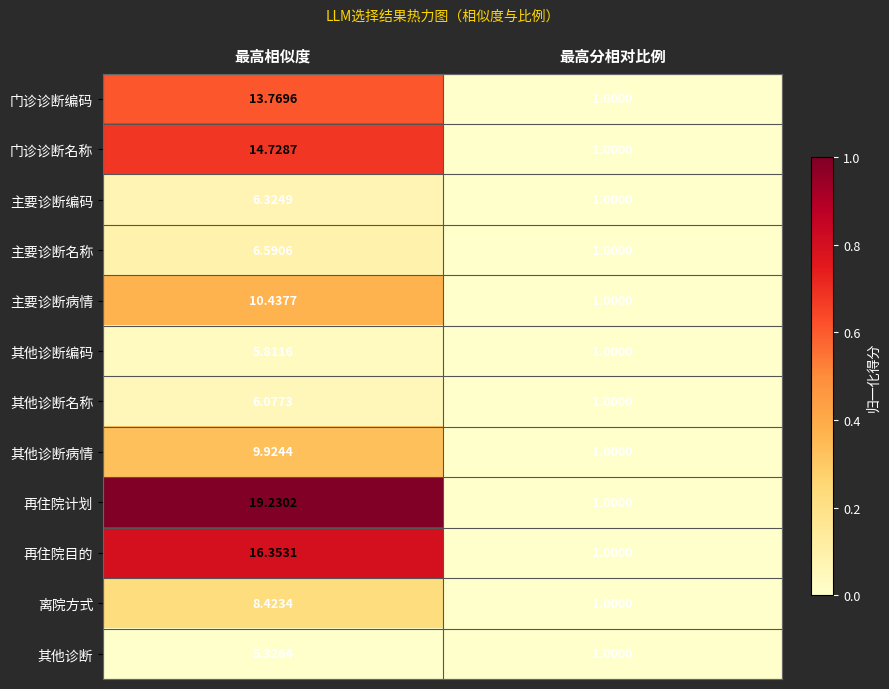

At which category is the sum across all series the highest?

最高相似度